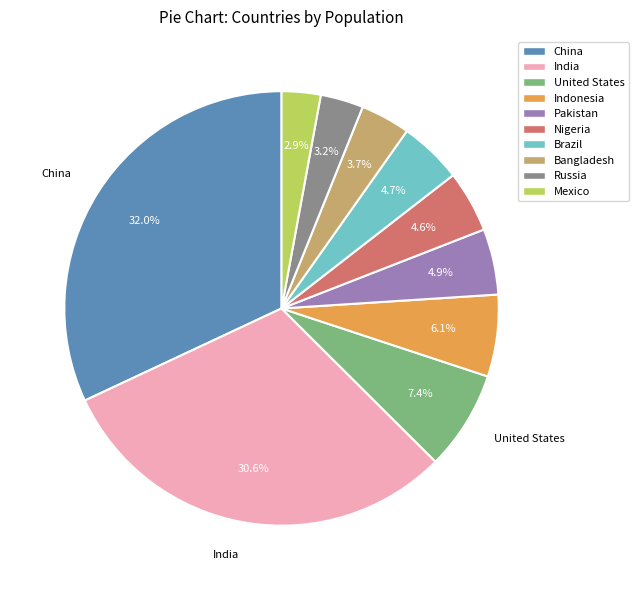

What is the total percentage of Brazil and United States?

12.1%